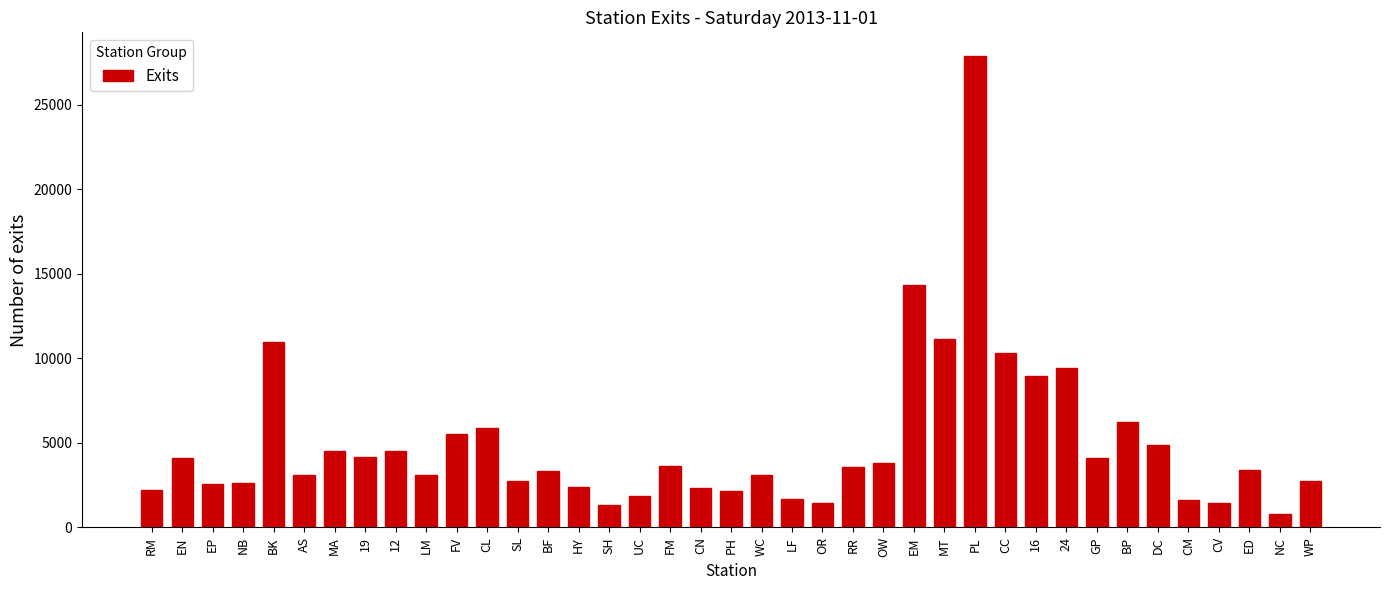

What value does the data have at FV?

5542.8